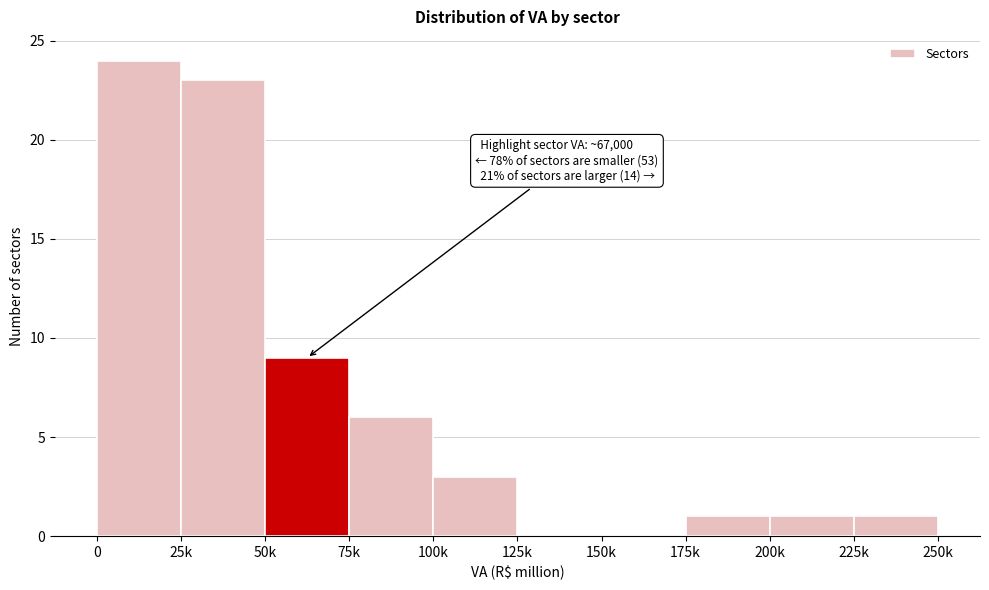

Reading right to left, extract all data points from this chart.

225k=1	200k=1	175k=1	150k=0	125k=0	100k=3	75k=6	50k=9	25k=23	0=24